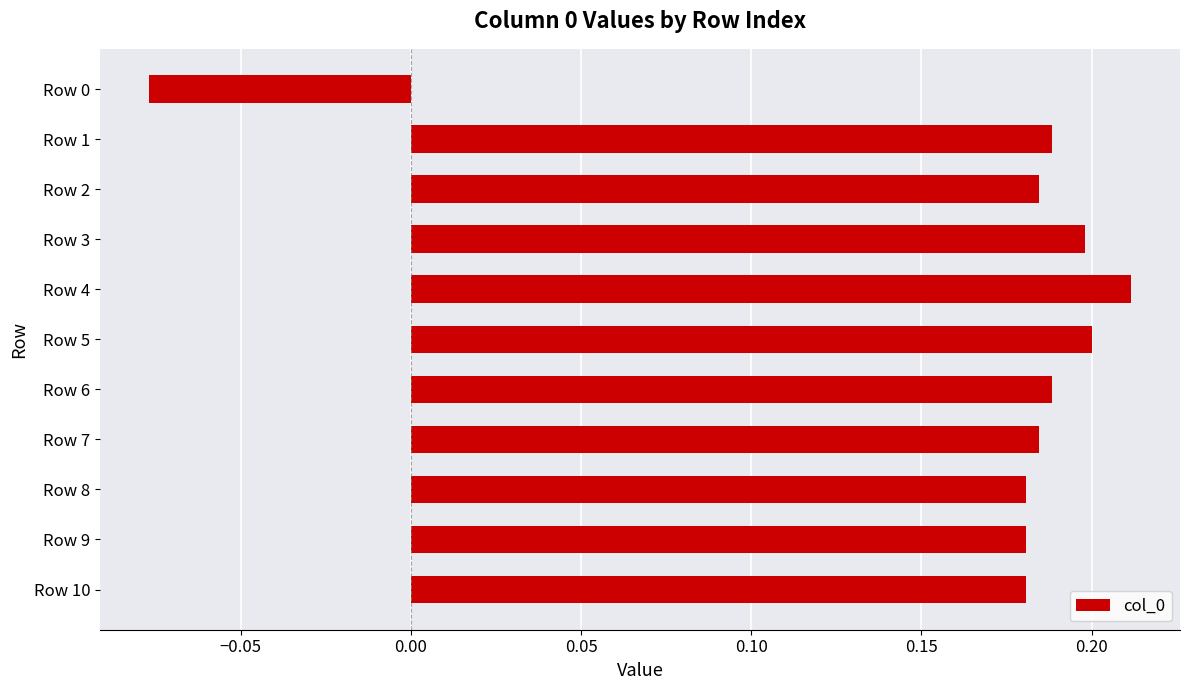

What is the difference between the maximum and minimum values?

0.3